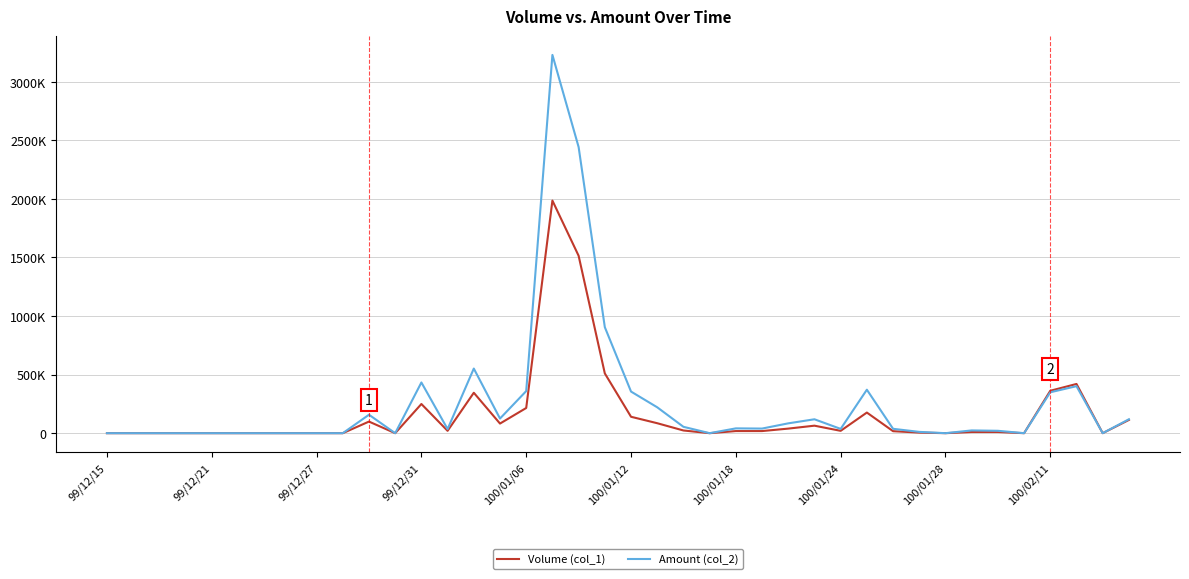

Does the chart have visible grid lines?

Yes